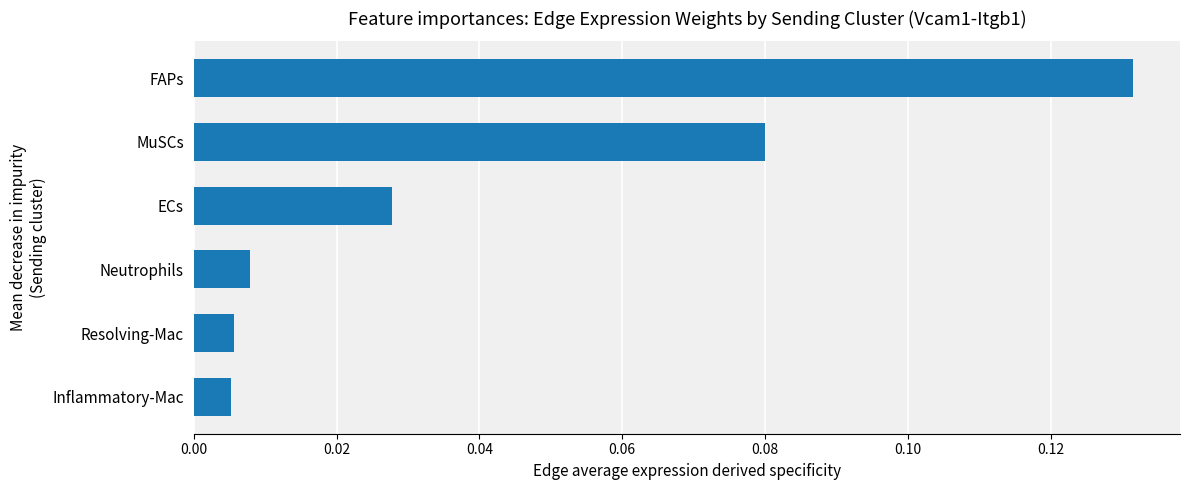

Which has a higher value, ECs or Inflammatory-Mac?

ECs